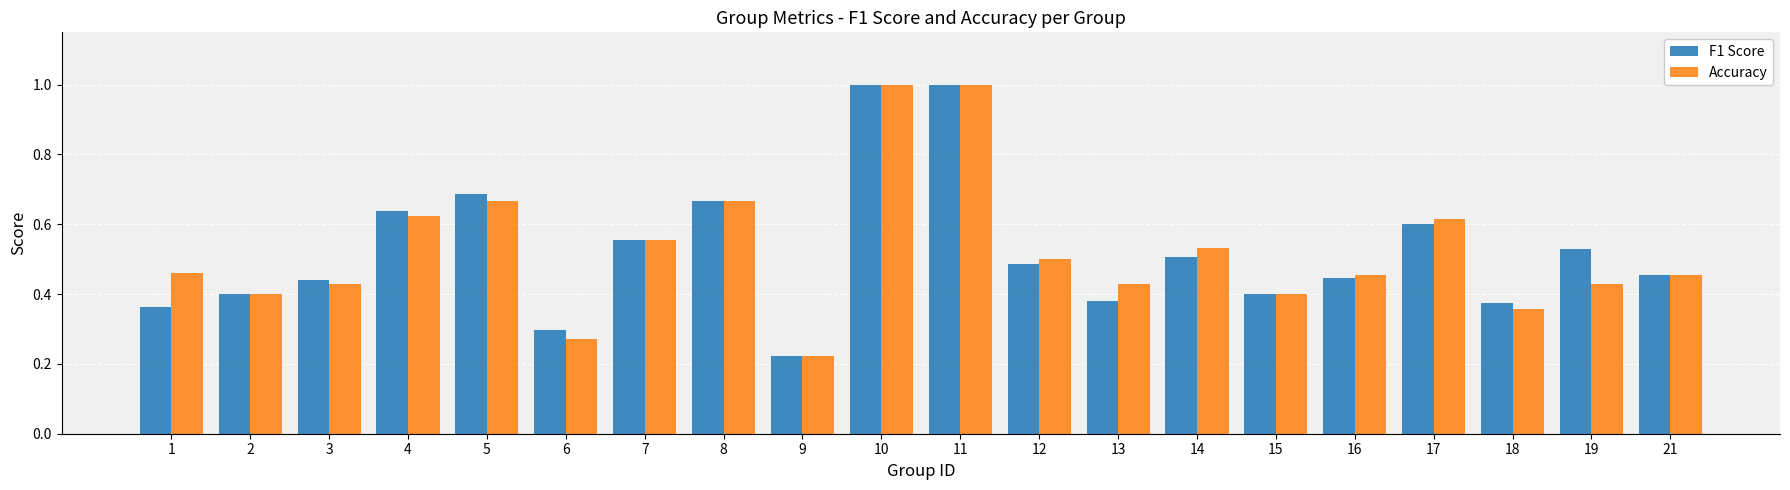

The F1 Score series shows 0.4 at 13. True or false?

True